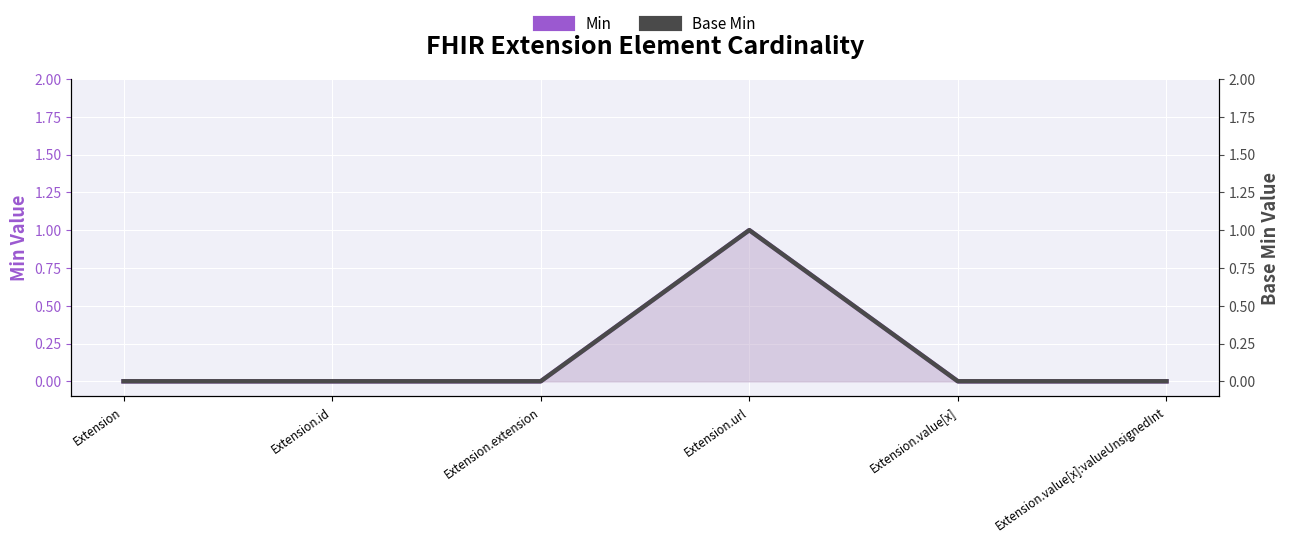

Is it true that Base Min equals 0 at Extension.value[x]:valueUnsignedInt?

True